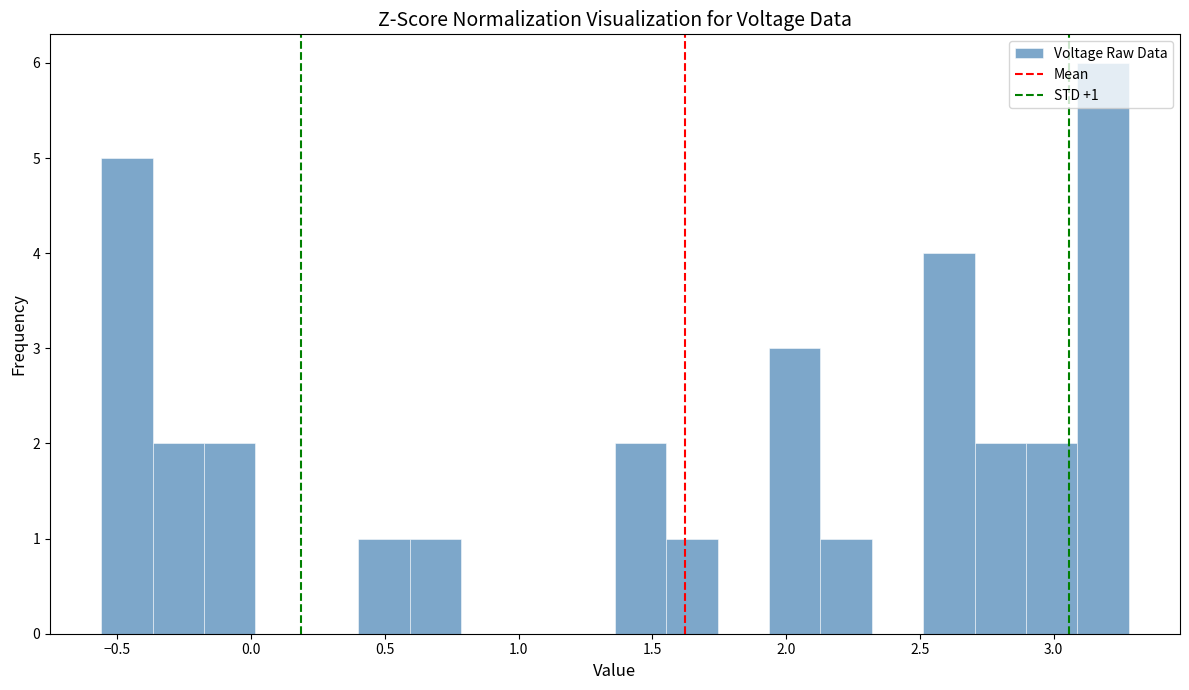

Around what value on the x-axis is the tallest bar? Give the approximate position of its centre, as read against the axis.

3.20